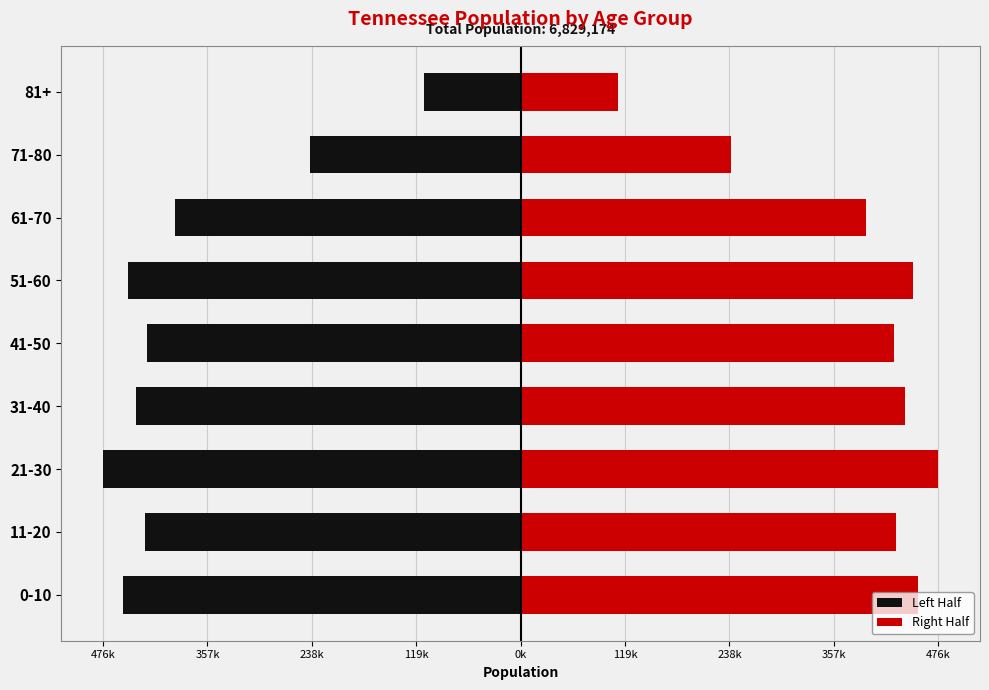

How many data points in Right Half are less than 428362?

4